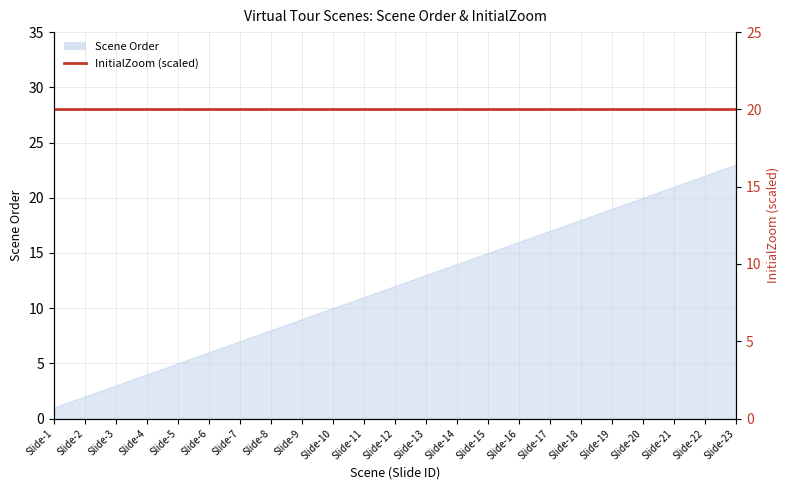

What is the value of the 8th point from the left?

8